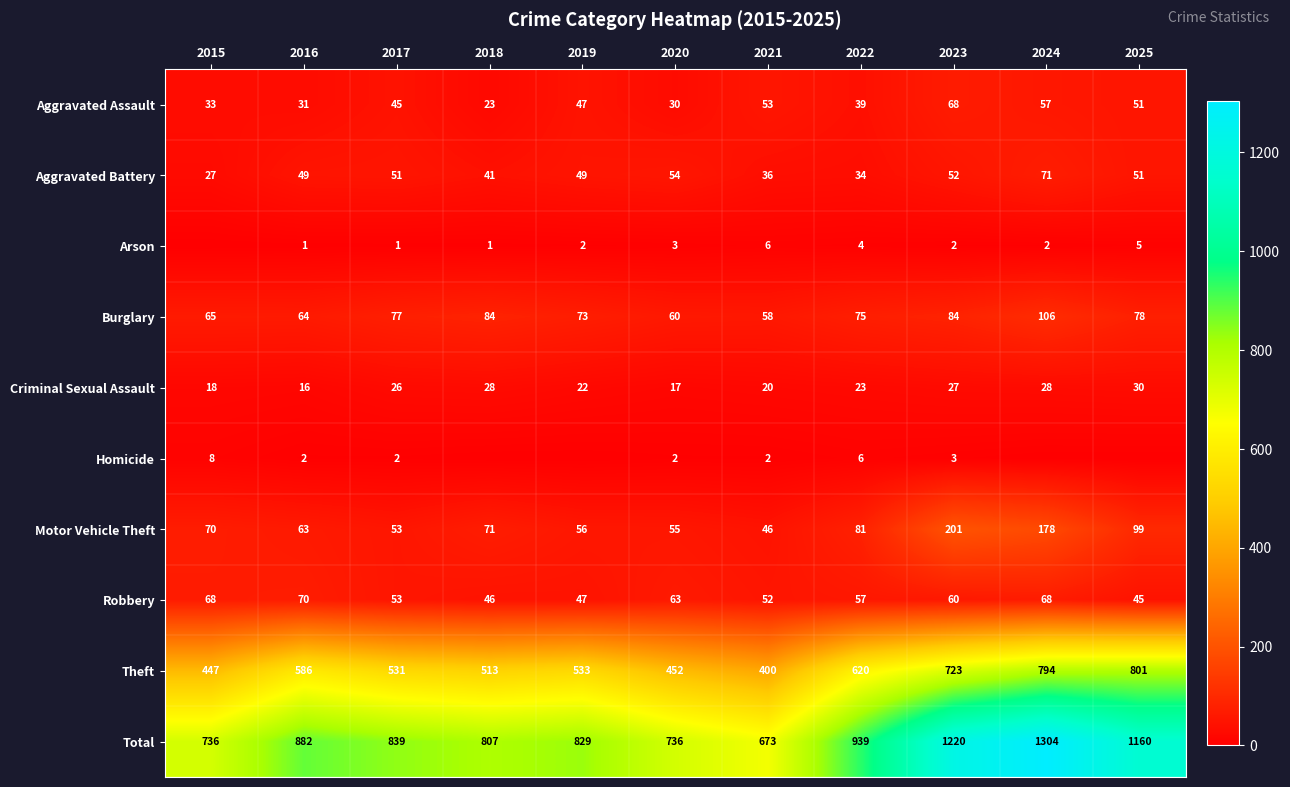

What value does the Robbery series have at 2021, to the nearest 5?

50